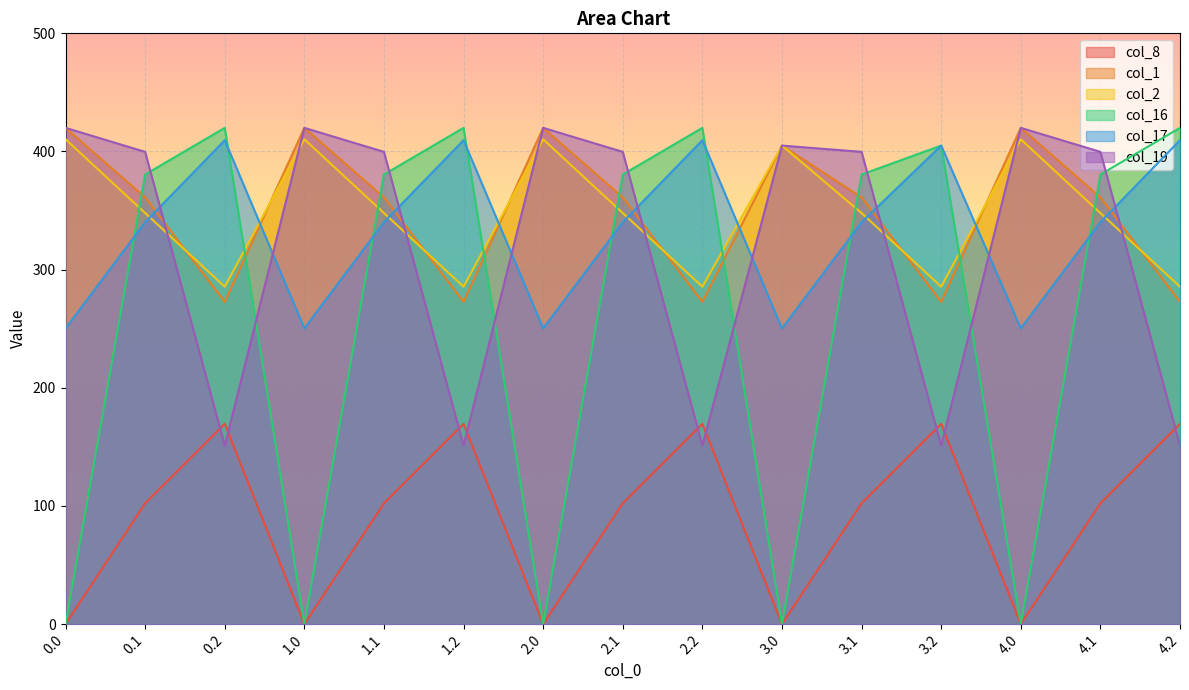

What is the difference between the maximum and minimum values in the col_8 series?

169.5